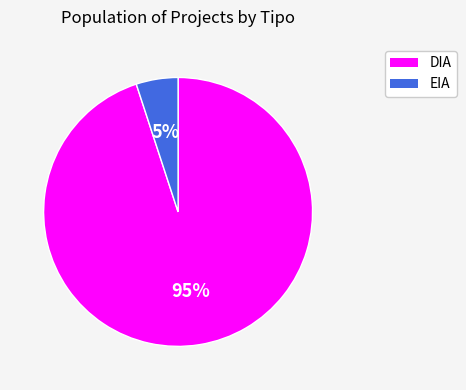

Between DIA and EIA, which is larger?

DIA